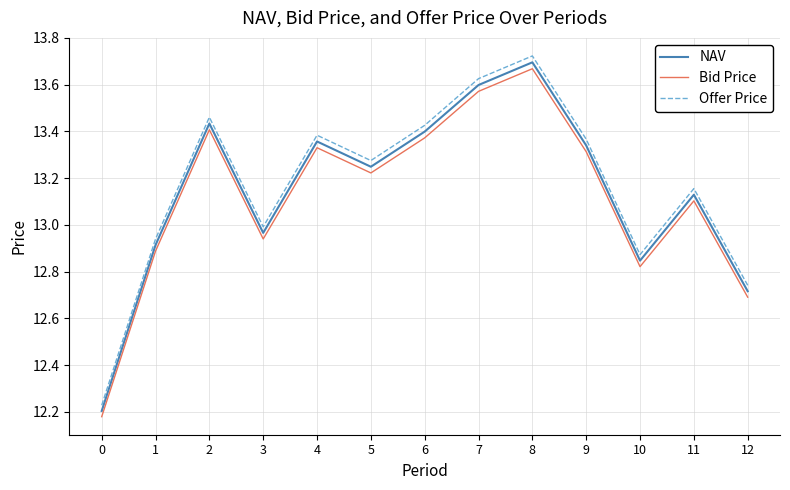

Which series has the widest spread of values?

Offer Price